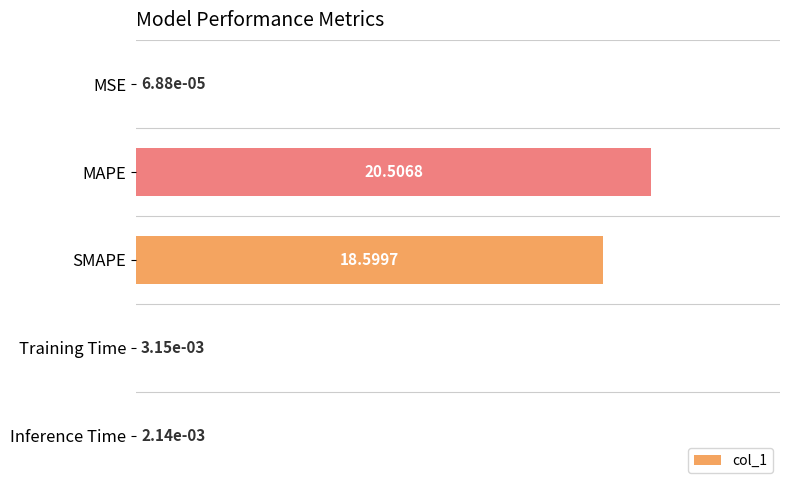

Which label corresponds to the largest value in the chart?

MAPE